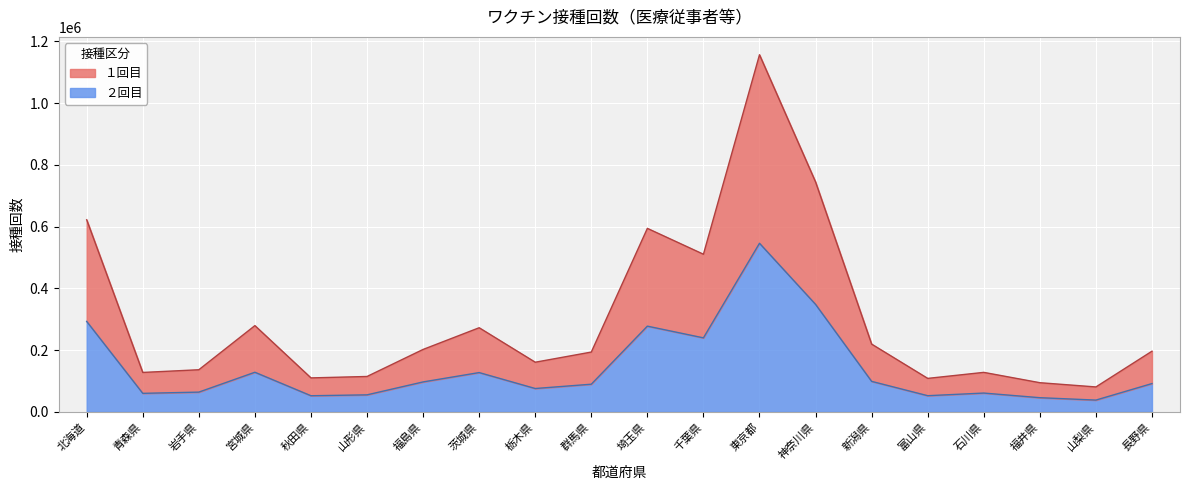

True or false: ２回目 and １回目 cross at least once.

False